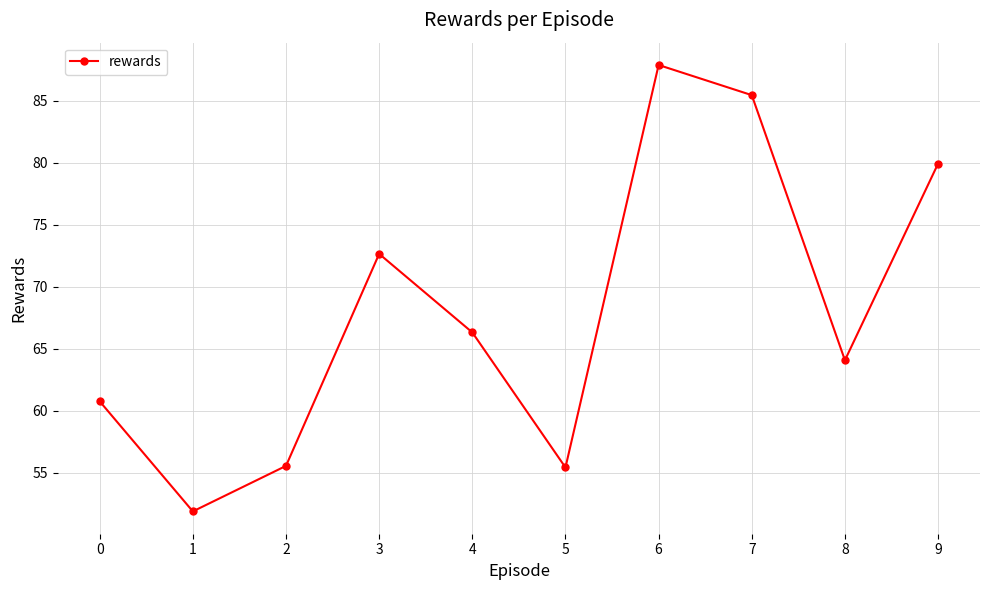

True or false: the data shows 79.9 at 9.

True